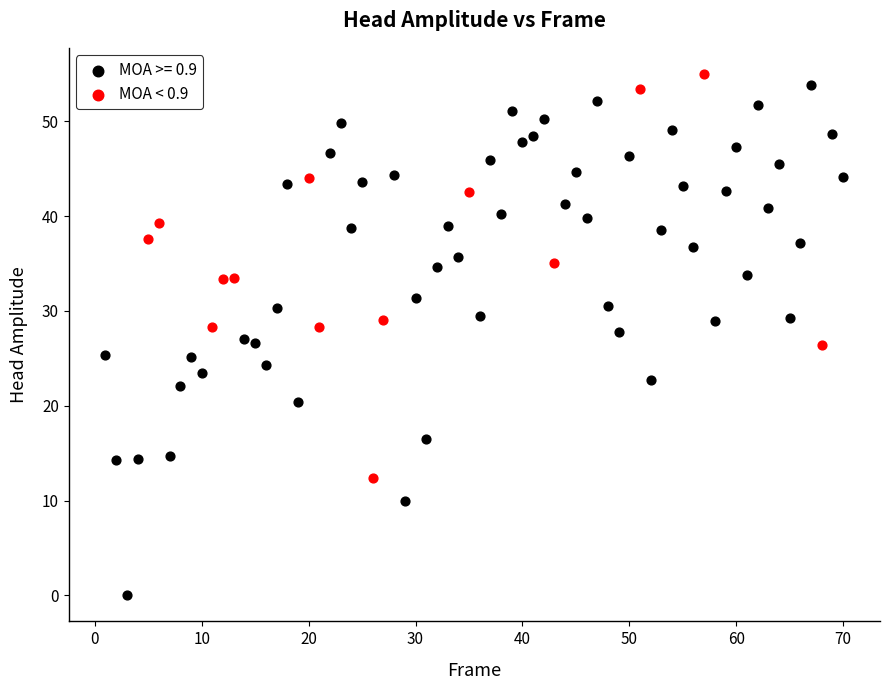

Which series reaches the minimum Y coordinate?

MOA >= 0.9